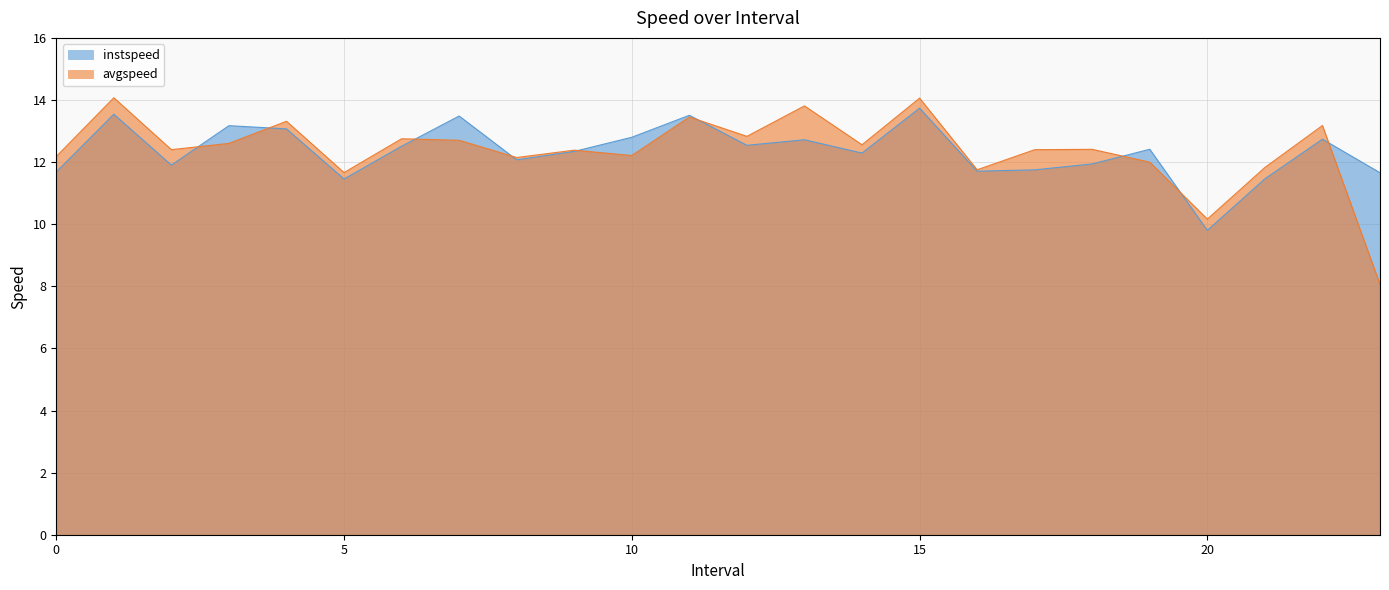

What is the difference between the maximum and minimum values in the avgspeed series?

6.0